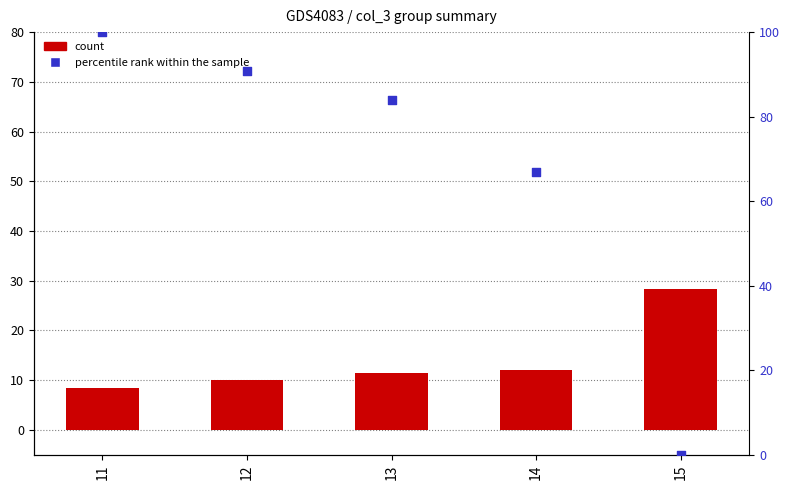

Which series has the widest spread of Y values?

percentile rank within the sample